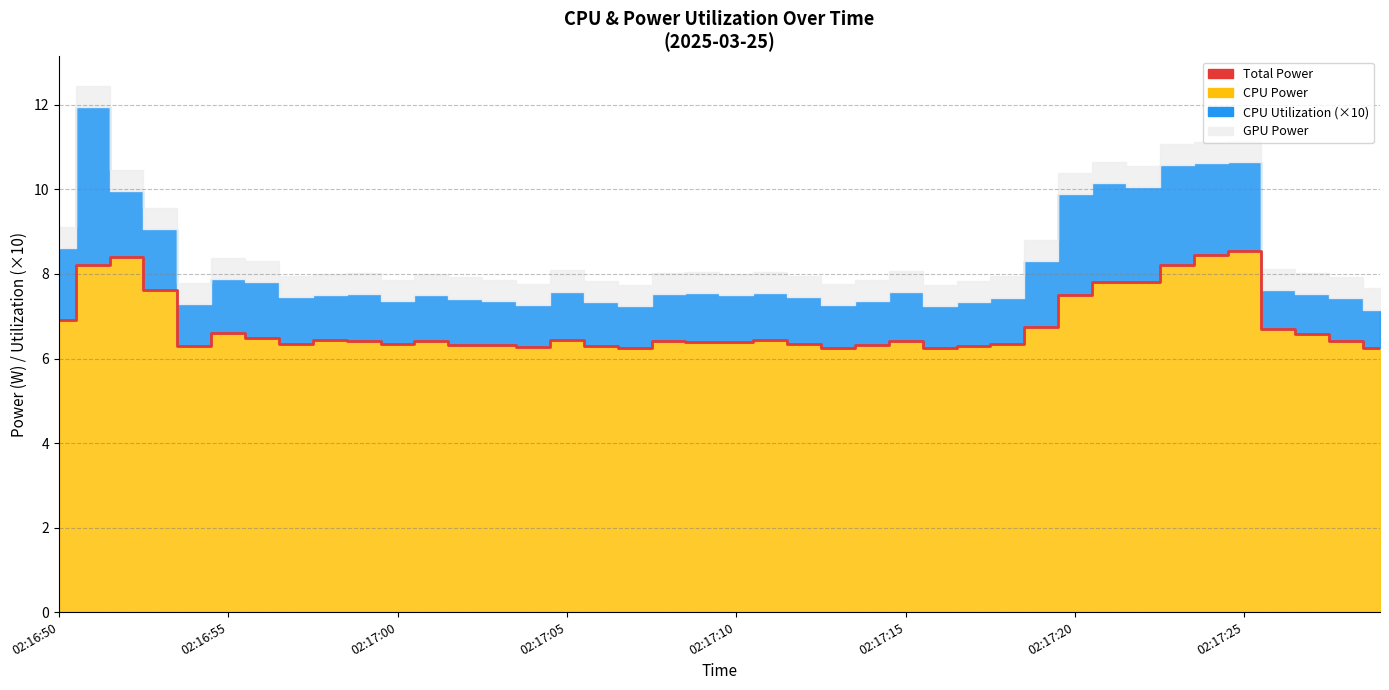

What is the average value?

6.8